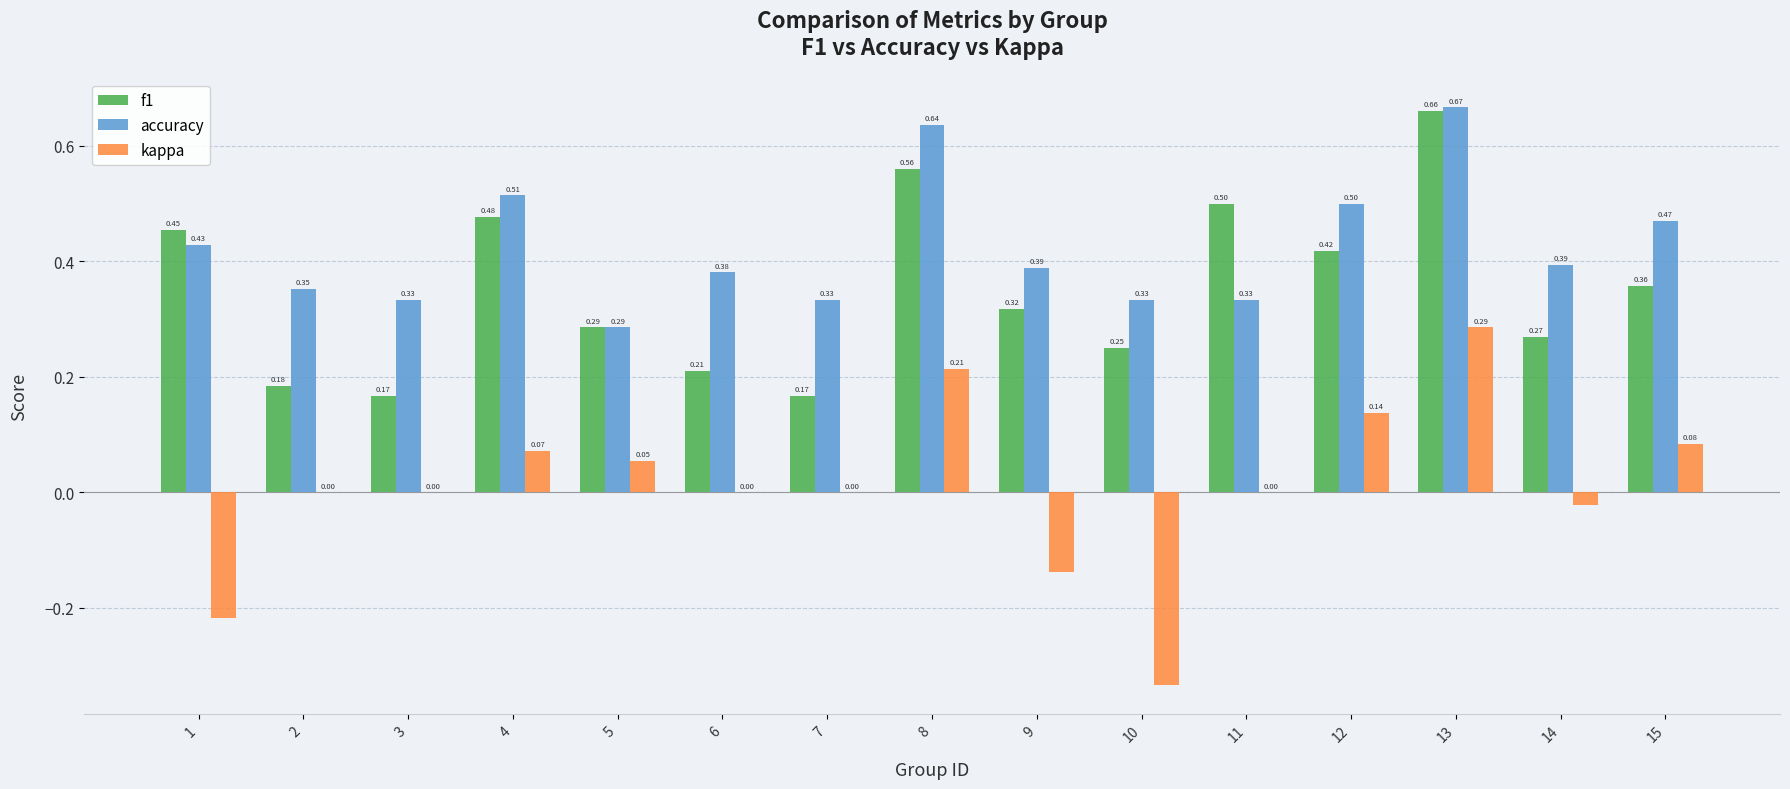

Is it true that kappa equals 0.2 at 12?

False